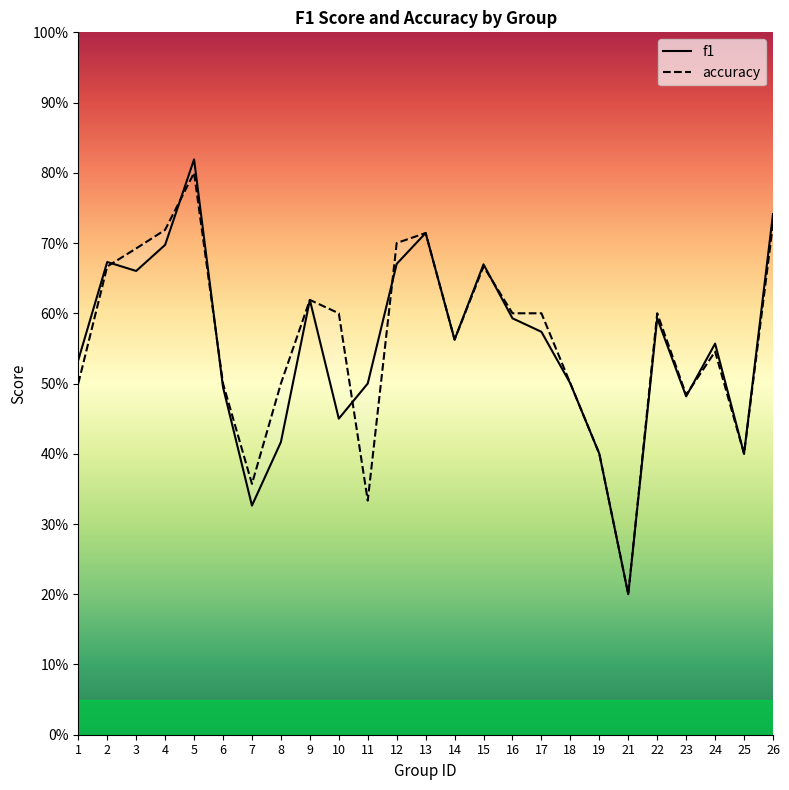

How many lines are shown in the chart?

2